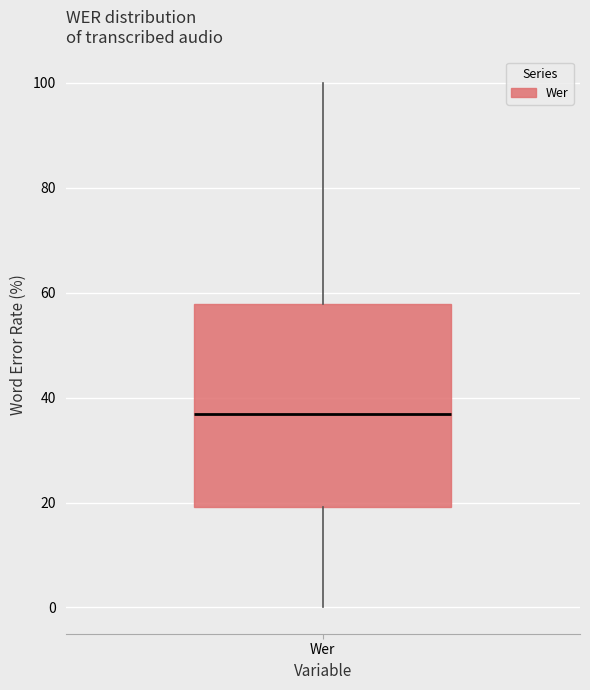

Transcribe this box plot: give where the median line is, the range the box spans, and where the two whiskers end, as read against the y-axis. The values are not printed on the chart, so give them approximately, as read against the axis.

median 36, box 20 to 58, whiskers 0 to 100